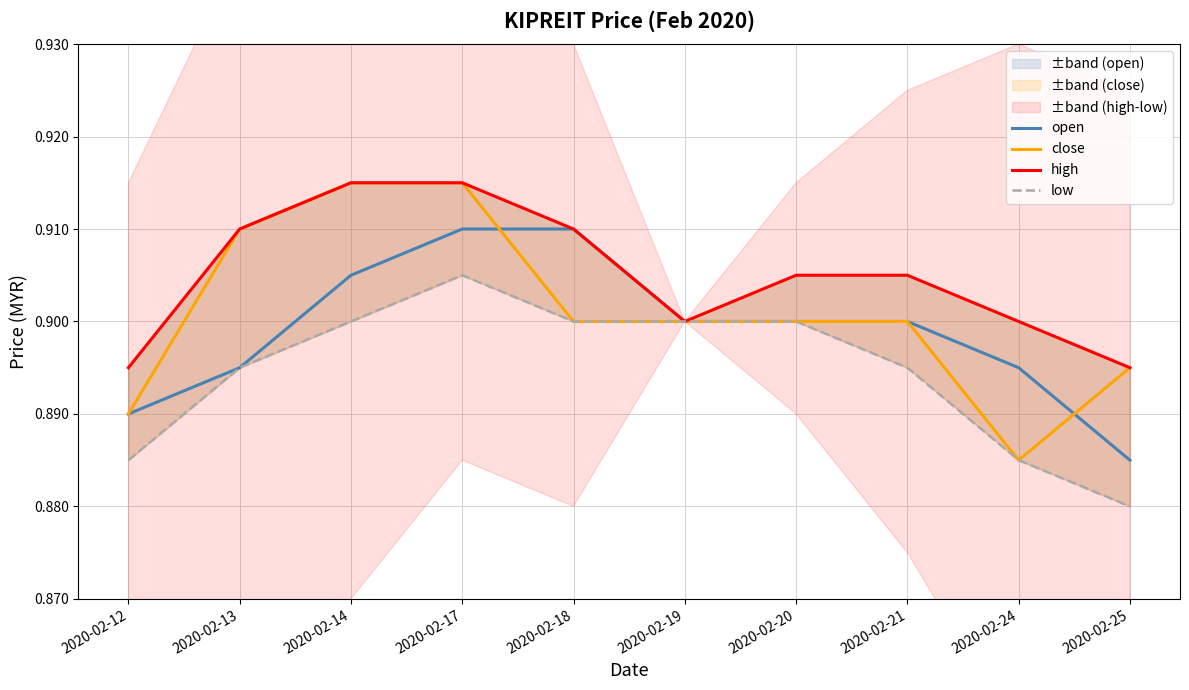

What value does the open series have at 2020-02-24?

0.9